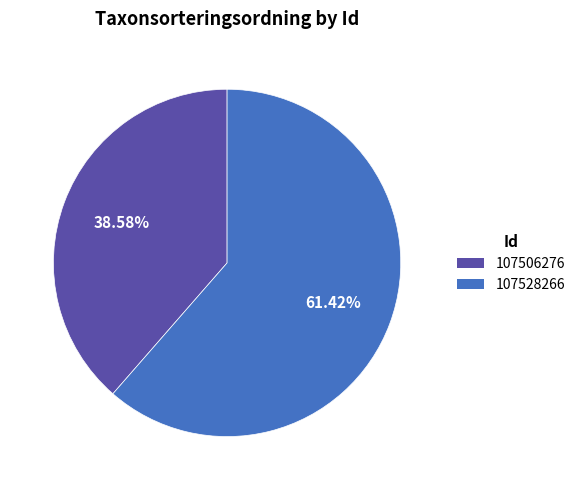

Rank the categories by value from highest to lowest.

107528266, 107506276